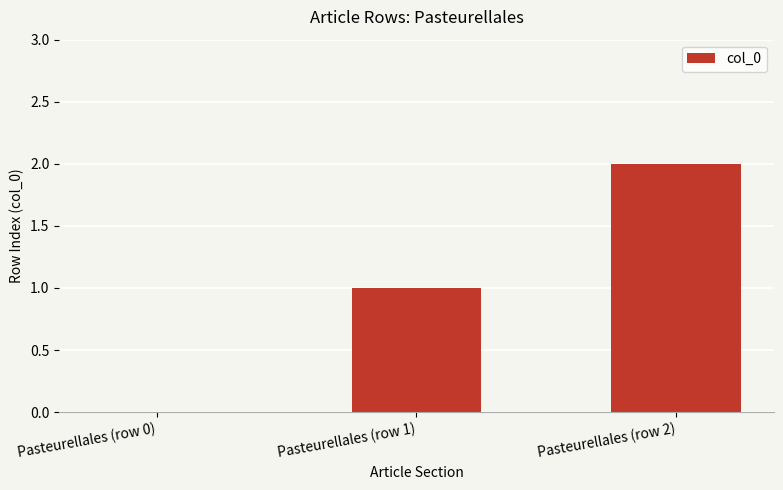

What is the maximum value shown in the chart?

2